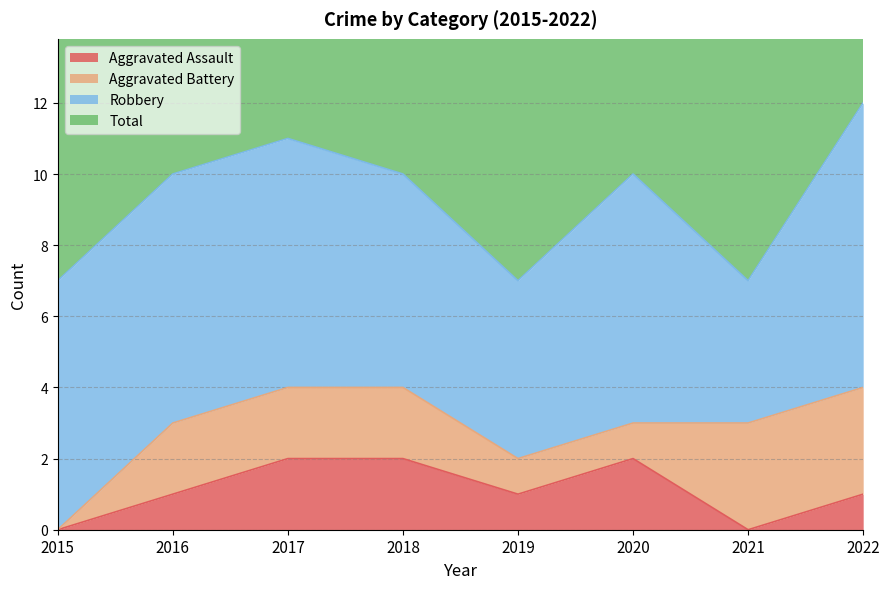

Which label corresponds to the smallest value in the chart?

2015